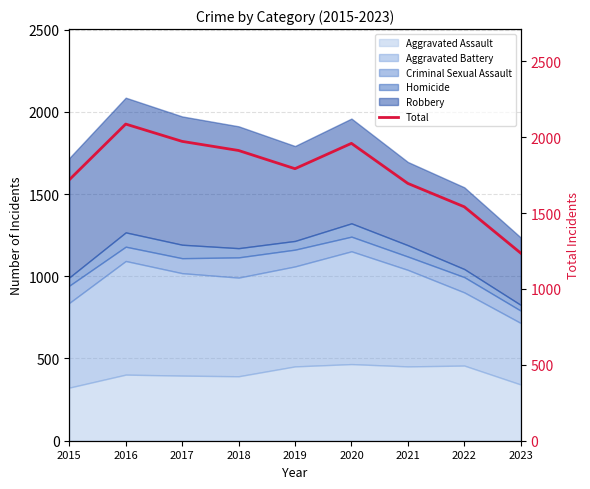

The chart shows a value of 1912 at 2018. True or false?

True